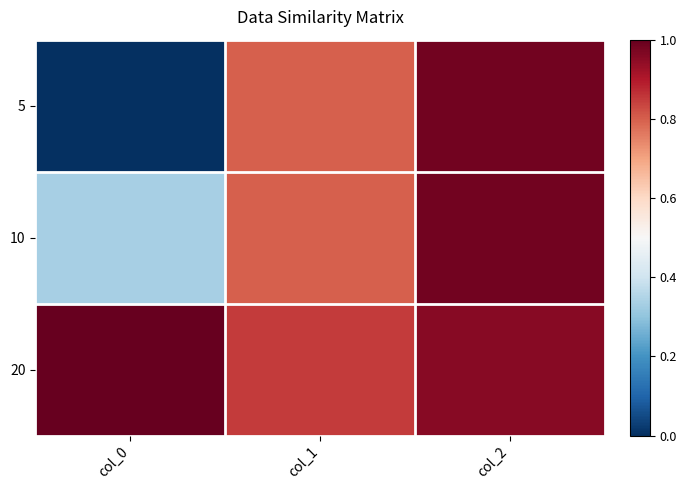

What is the total value across all series at col_1?

2.4